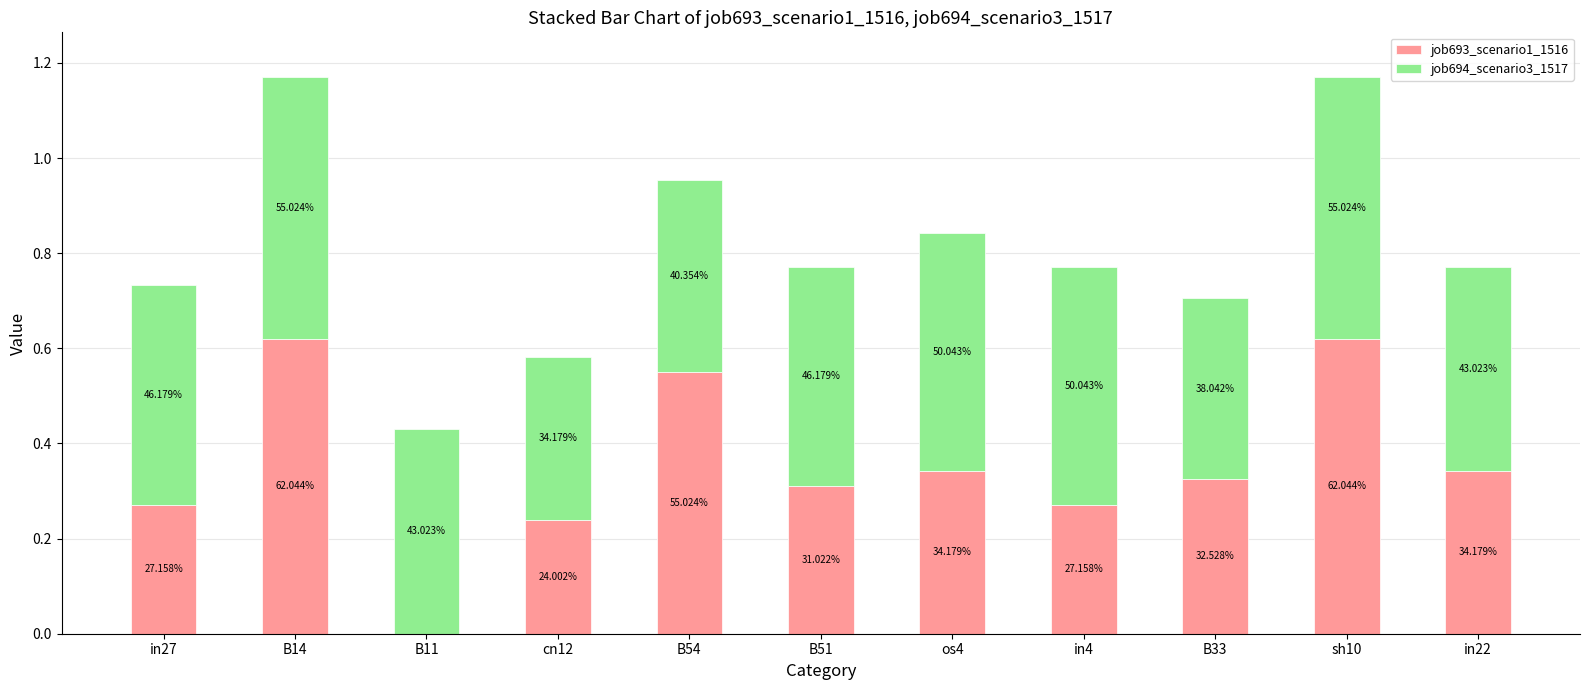

What is the label of the 3rd bar from the left?

B11